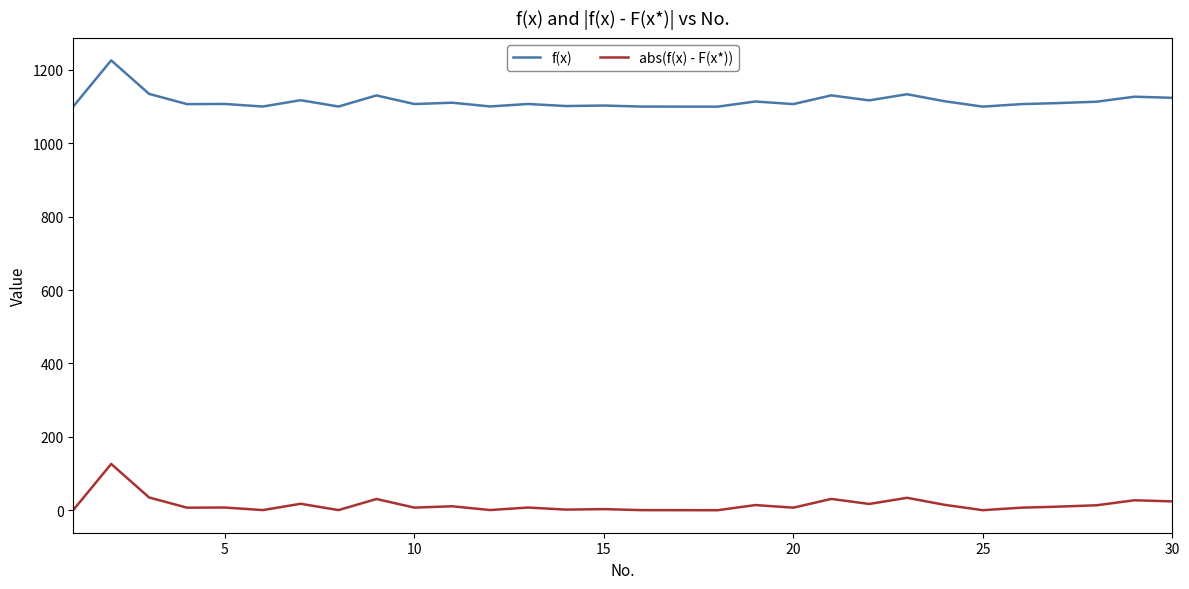

Which series has the largest total across all categories?

f(x)